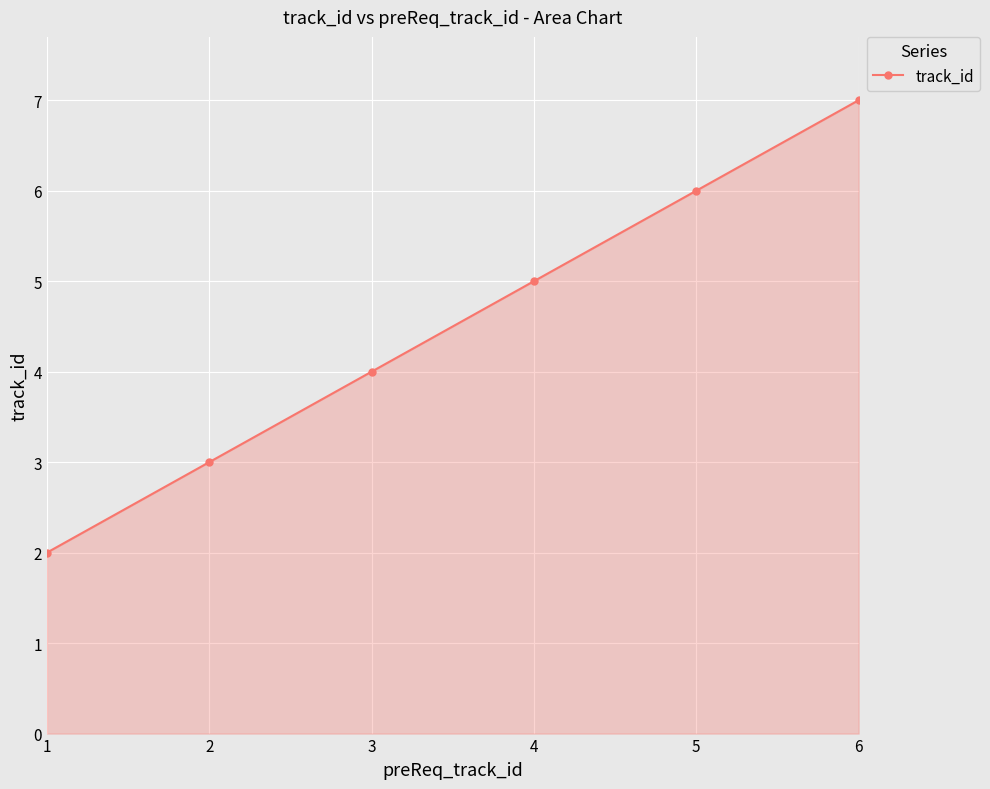

Which has a higher value, 1 or 6?

6